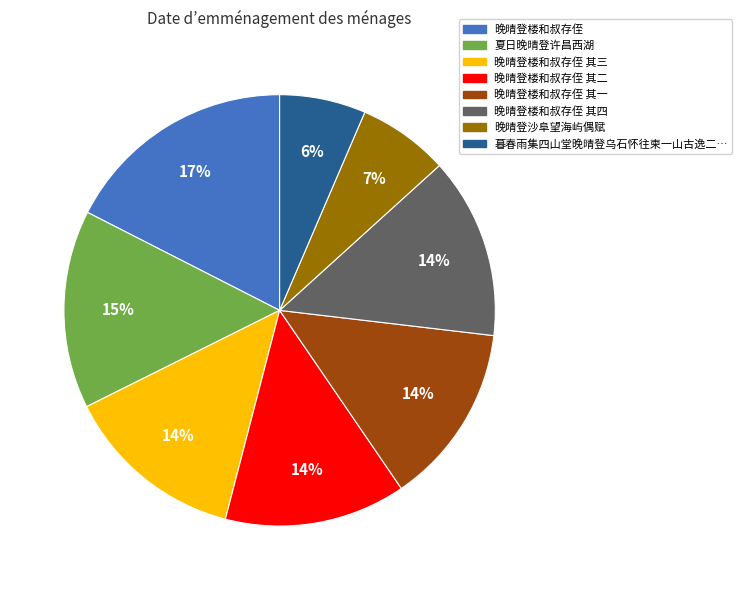

Is there any slice that represents more than half of the pie?

No